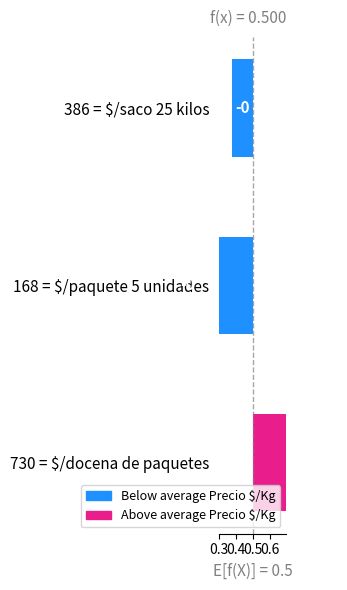

The chart shows a value of -0.3 at 168 = $/paquete 5 unidades. True or false?

False